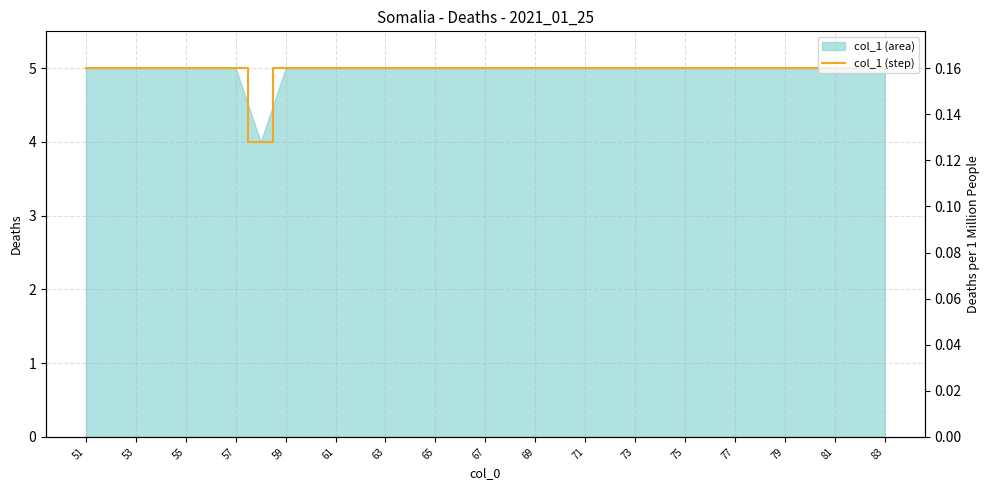

True or false: the data shows 3 at 77.

False